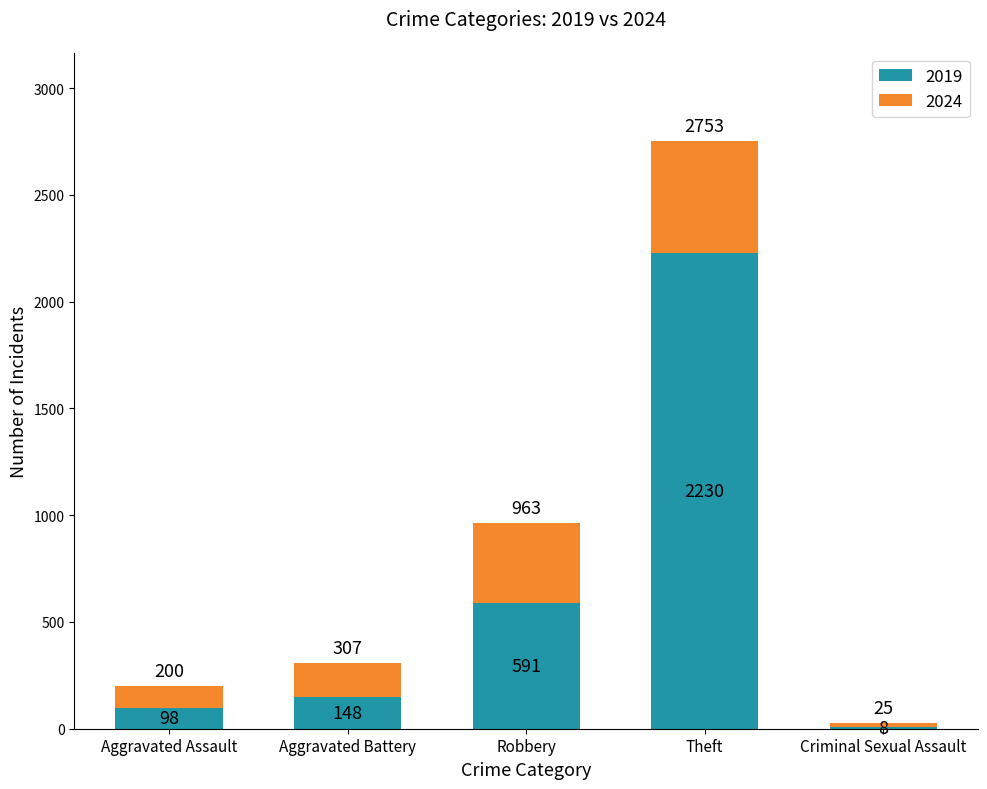

True or false: 2019 has a value of 8 at Criminal Sexual Assault.

True